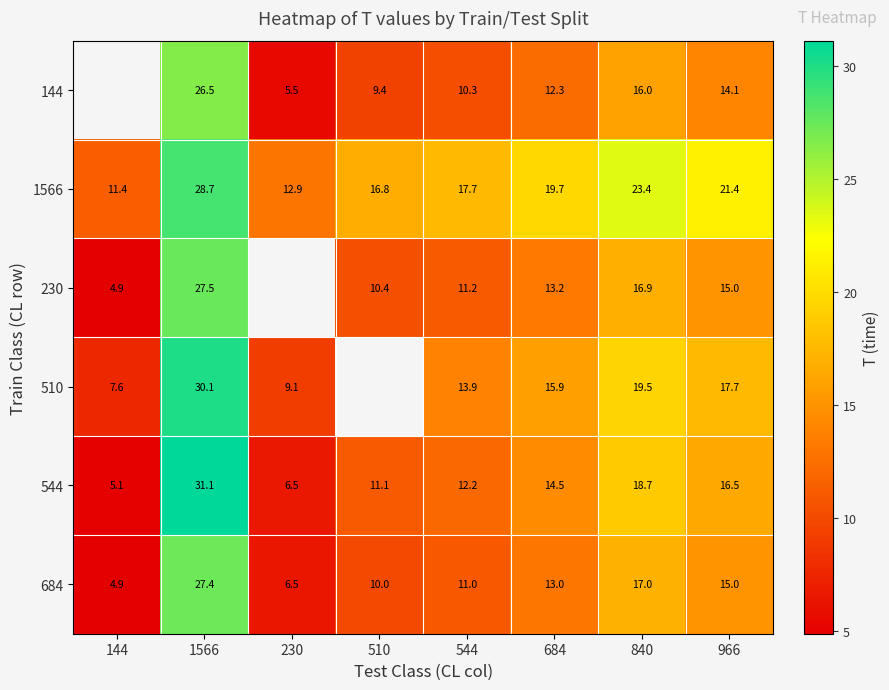

How many data points in 684 are less than 13?

4